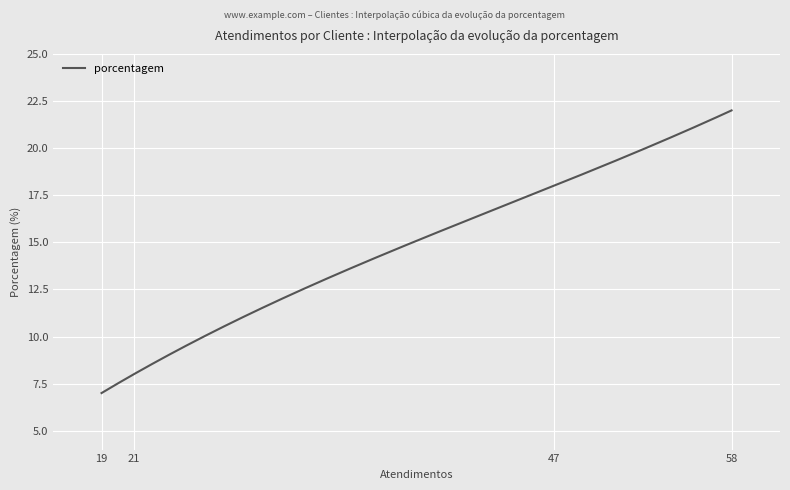

What is the smallest value displayed?

7.0